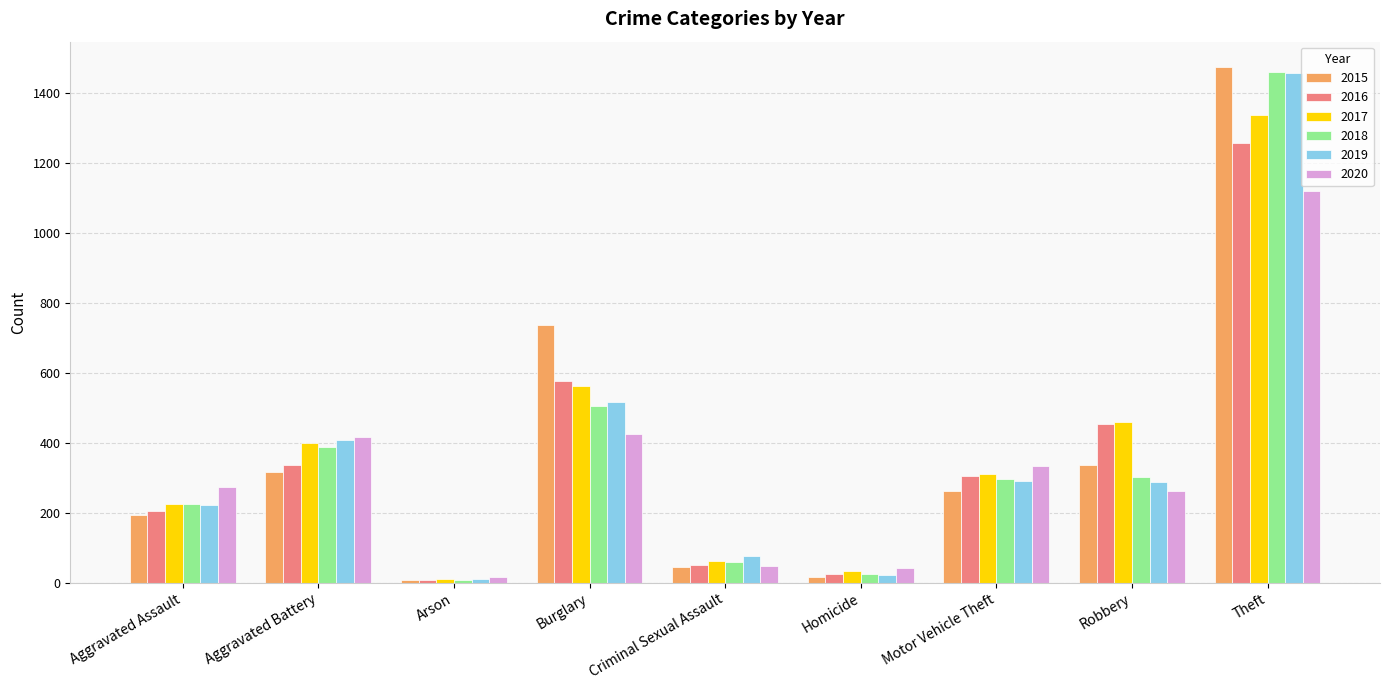

What is the lowest value of the 2018 series?

7